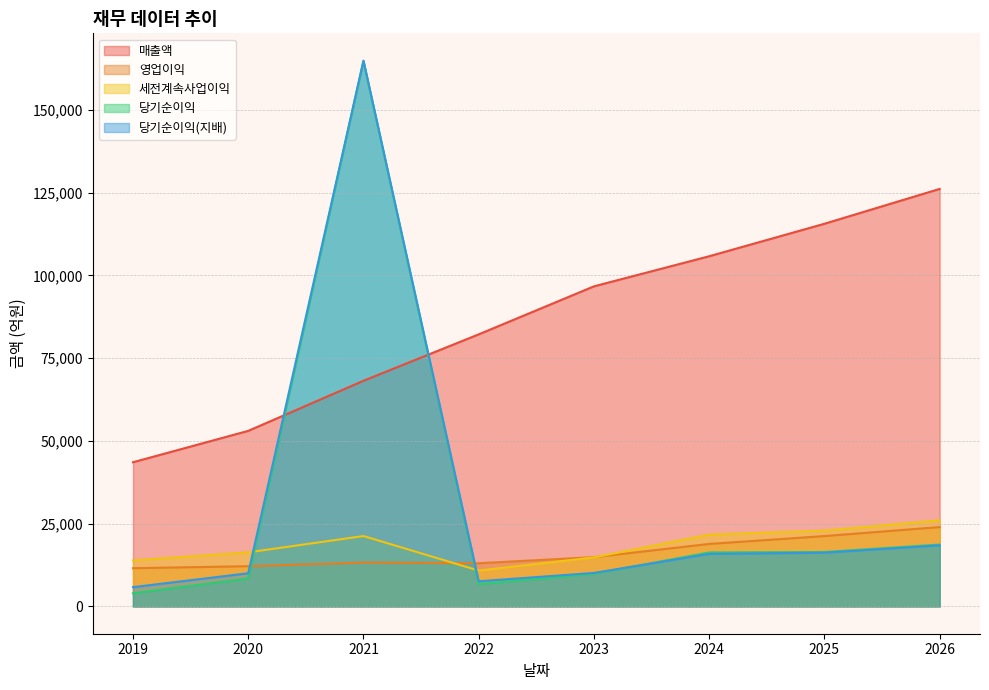

At which label is 당기순이익(지배) closest to 85364?

2026